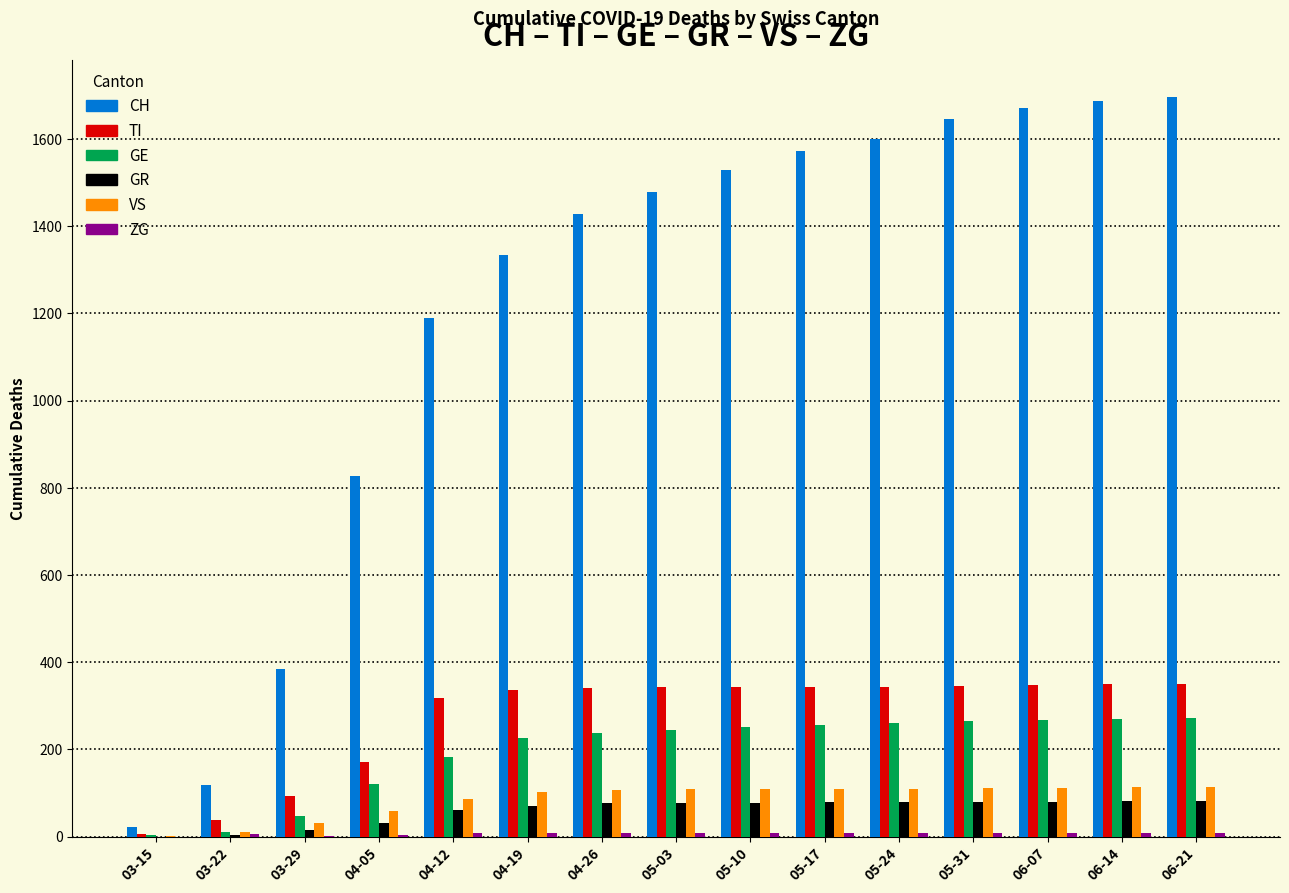

At which label is TI closest to 178?

04-05